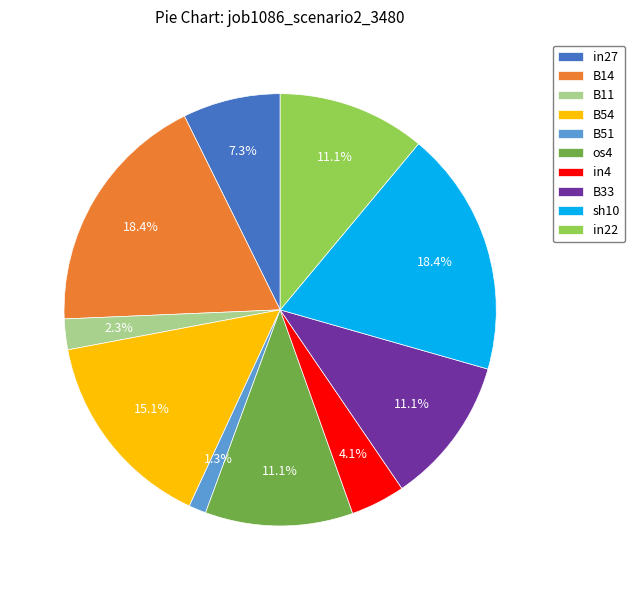

What percentage is the in22 slice, to the nearest percent?

11%